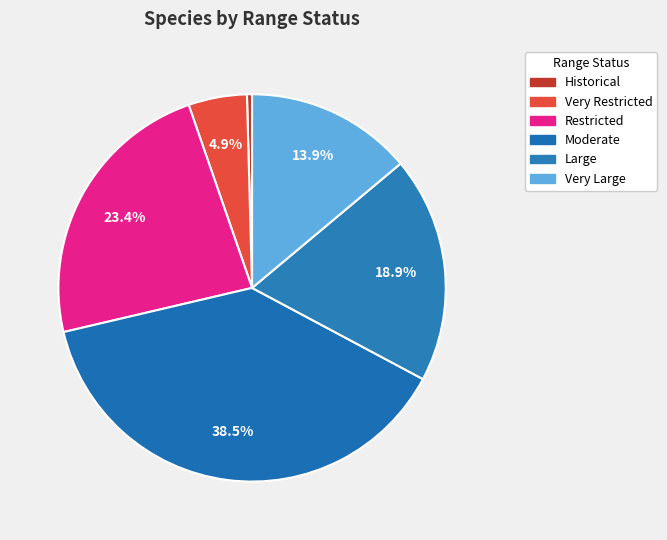

How many segments does this pie chart have?

6